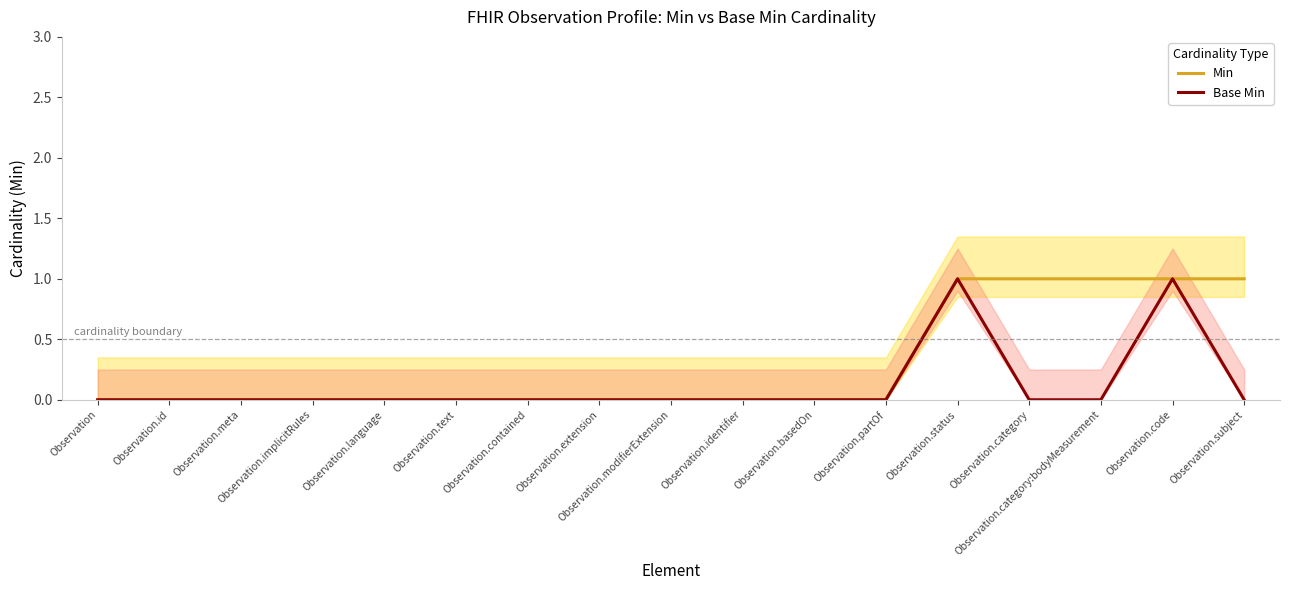

Which series has the largest range (max minus min)?

Min